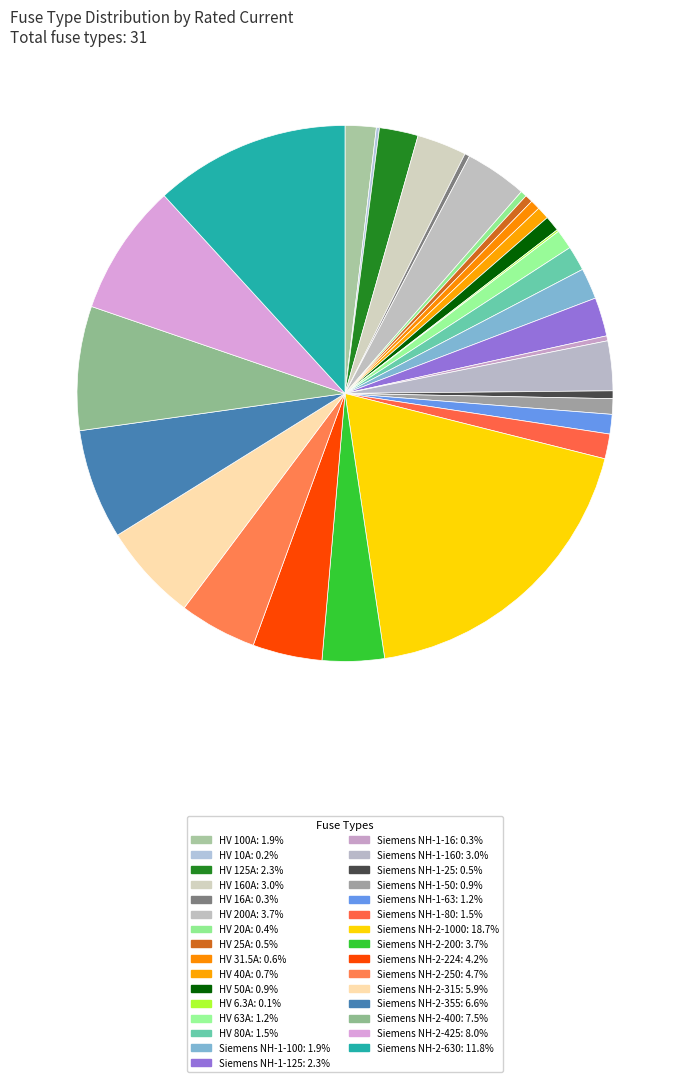

Rank the categories by value from highest to lowest.

Siemens NH-2-1000, Siemens NH-2-630, Siemens NH-2-425, Siemens NH-2-400, Siemens NH-2-355, Siemens NH-2-315, Siemens NH-2-250, Siemens NH-2-224, HV 200A, Siemens NH-2-200, HV 160A, Siemens NH-1-160, HV 125A, Siemens NH-1-125, HV 100A, Siemens NH-1-100, HV 80A, Siemens NH-1-80, HV 63A, Siemens NH-1-63, HV 50A, Siemens NH-1-50, HV 40A, HV 31.5A, HV 25A, Siemens NH-1-25, HV 20A, HV 16A, Siemens NH-1-16, HV 10A, HV 6.3A